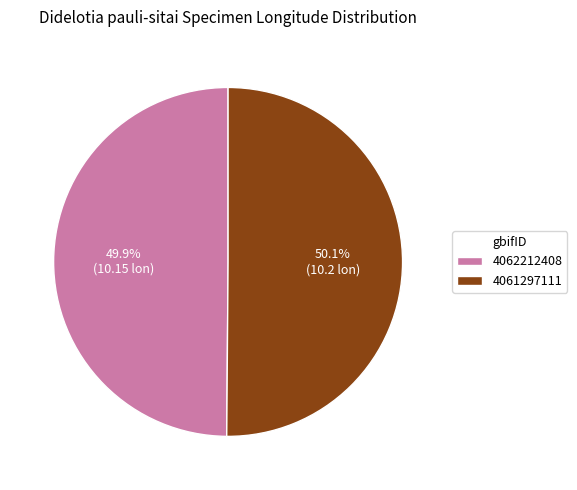

To the nearest percent, what percentage of the pie is 4061297111?

50%